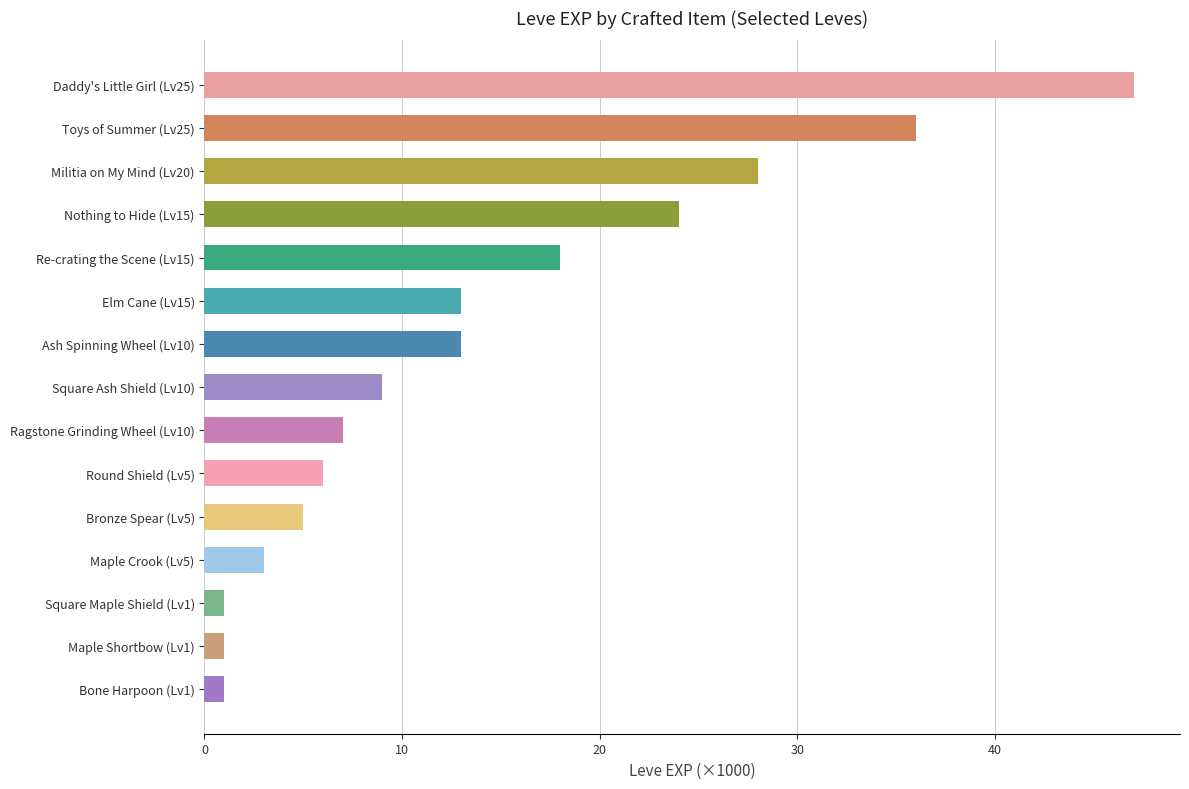

Approximately how many times larger is the value at Elm Cane (Lv15) compared to Maple Shortbow (Lv1)?

13.0